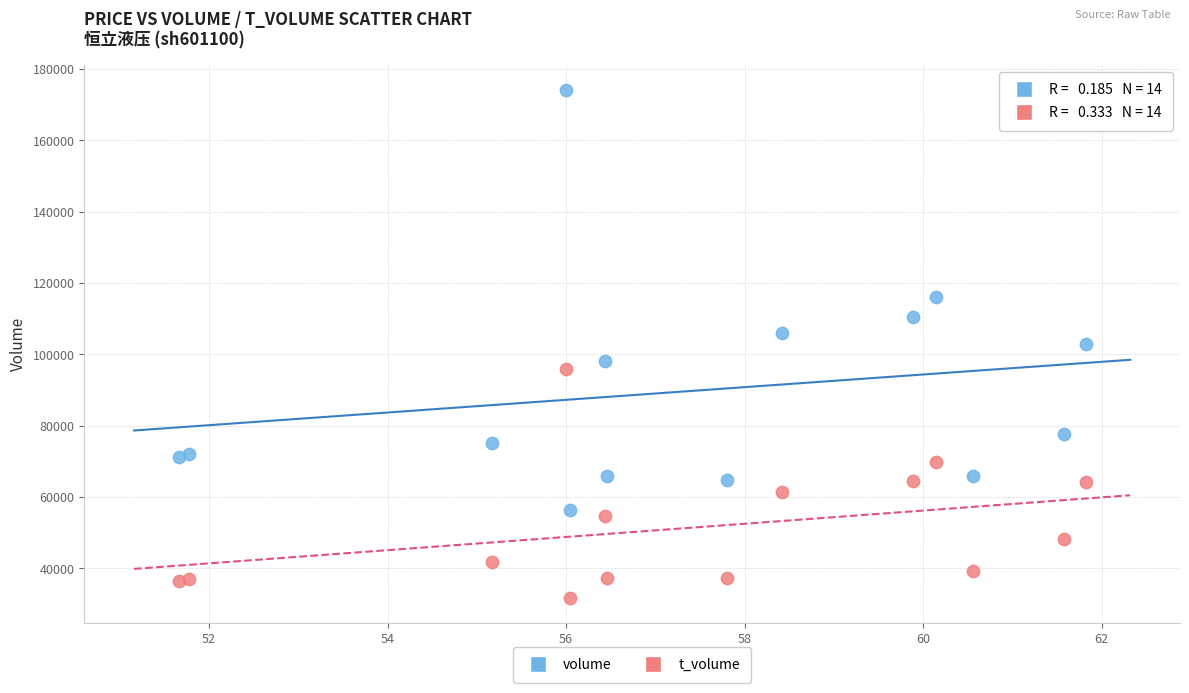

Which series reaches the minimum Y coordinate?

t_volume